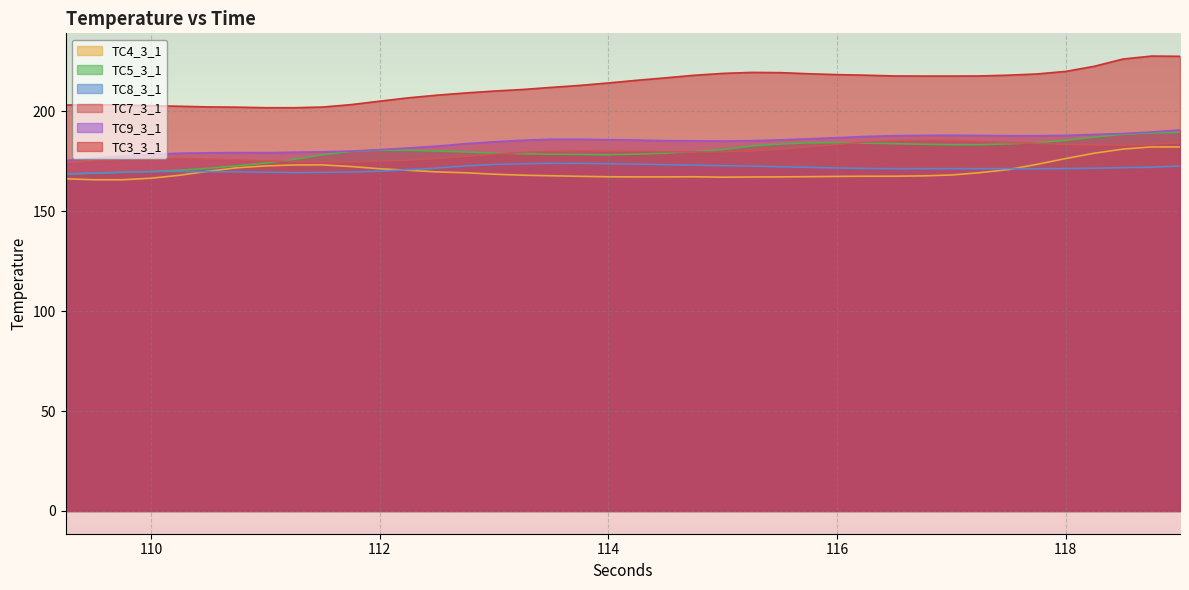

Which series has the largest range (max minus min)?

TC3_3_1